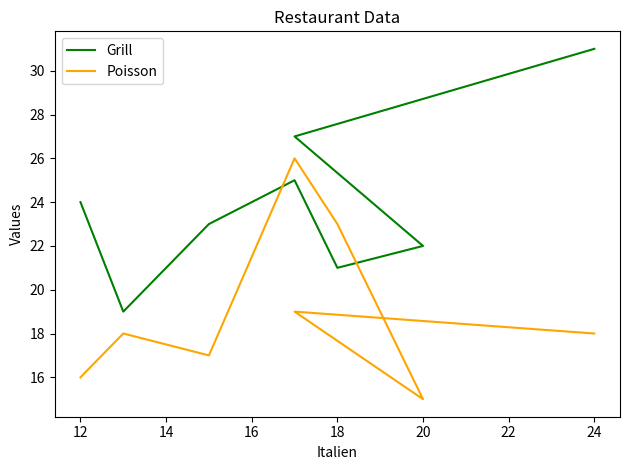

Rank the series by their average value, from highest to lowest.

Grill, Poisson